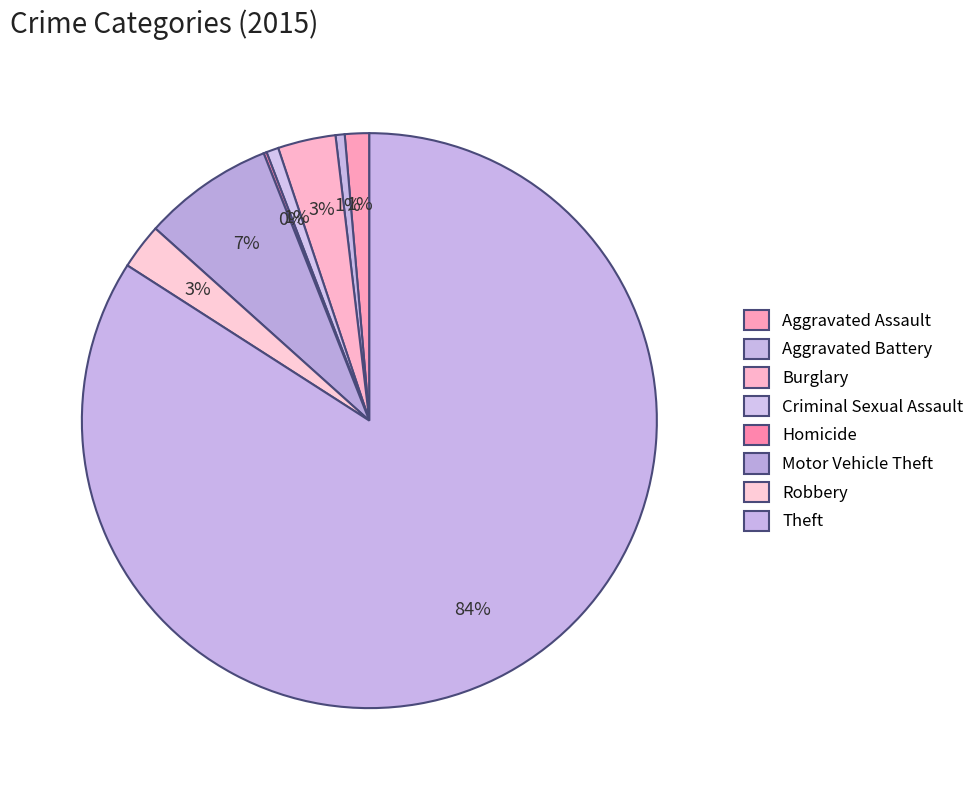

To the nearest percent, what is the average slice percentage?

12%